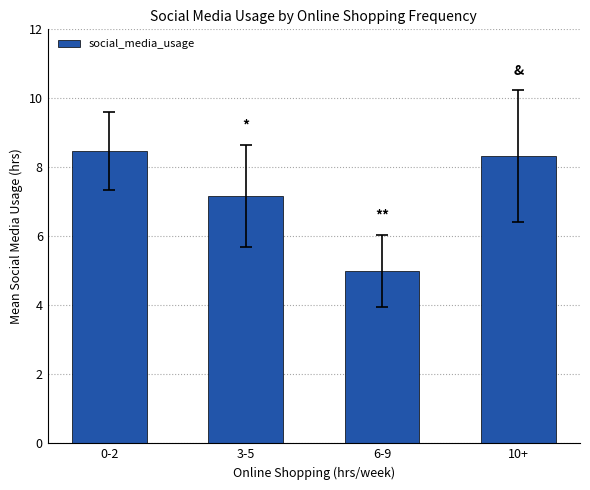

The chart shows a value of 8.3 at 10+. True or false?

True